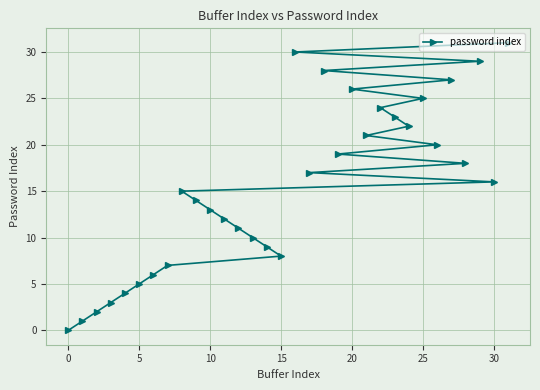

How many data points does each series have?

32